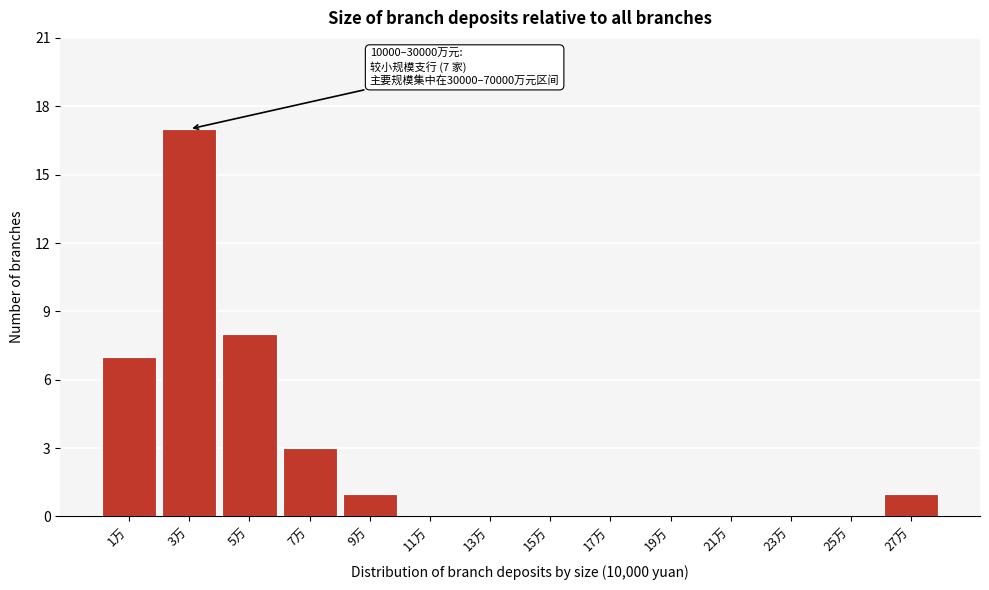

What is the greatest value displayed?

17